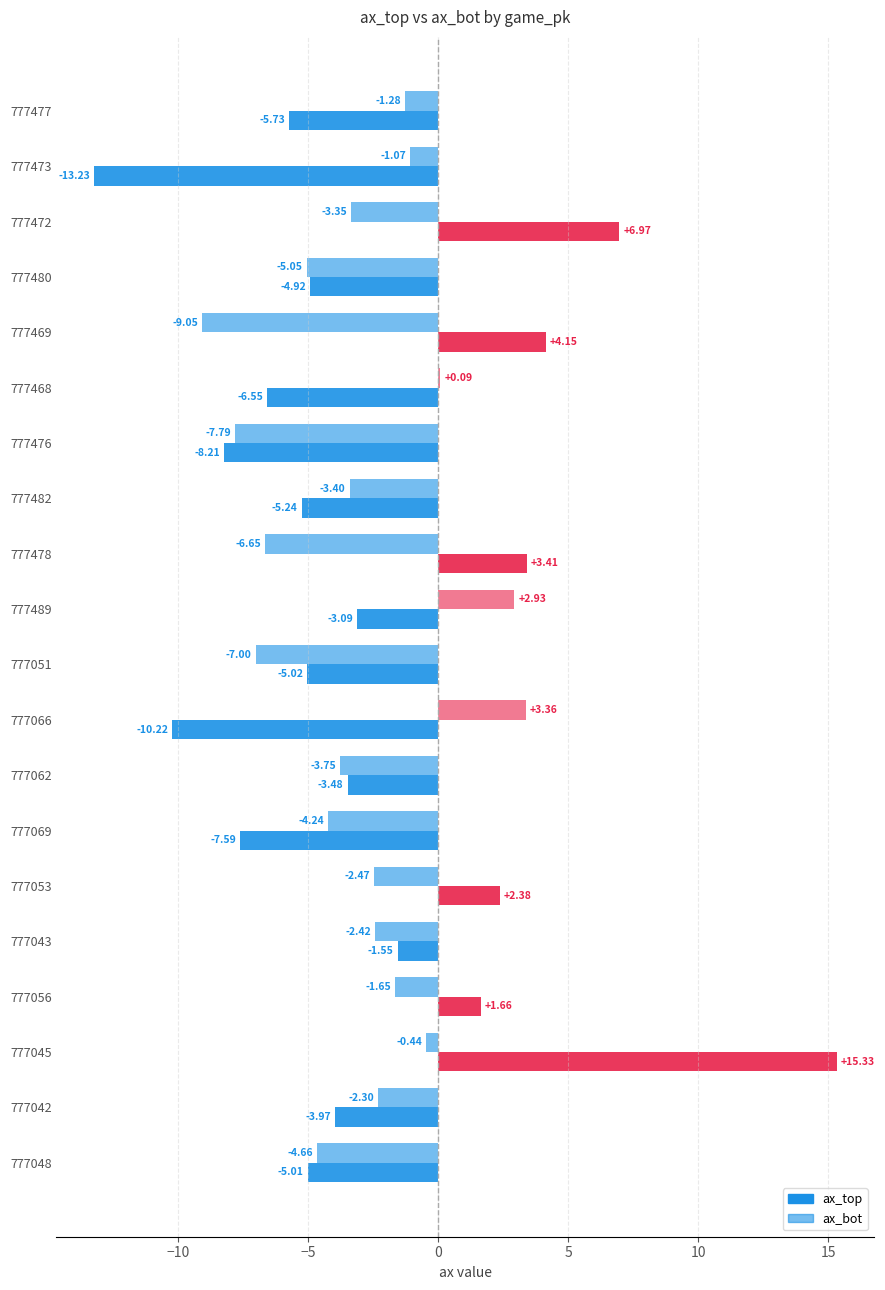

How many categories are shown in the chart?

20